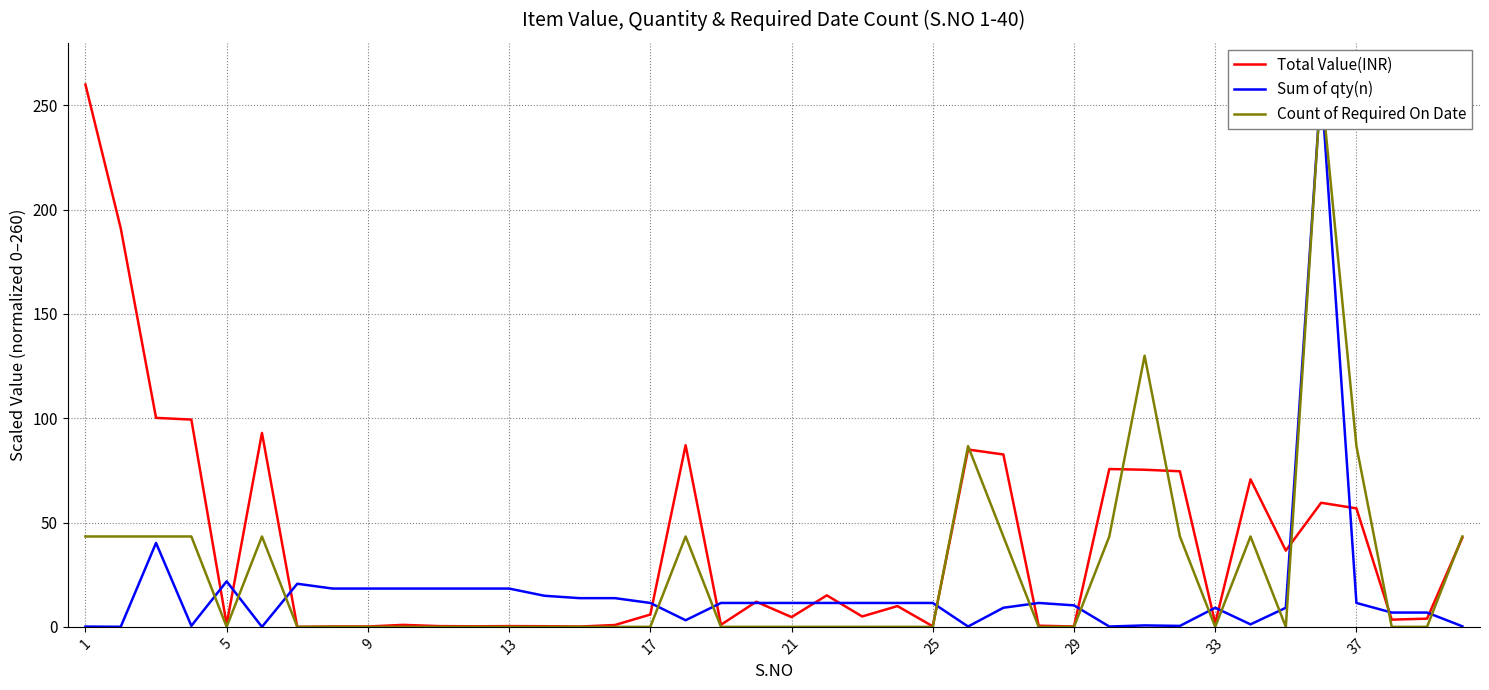

Does the chart display data point markers on the line(s)?

No